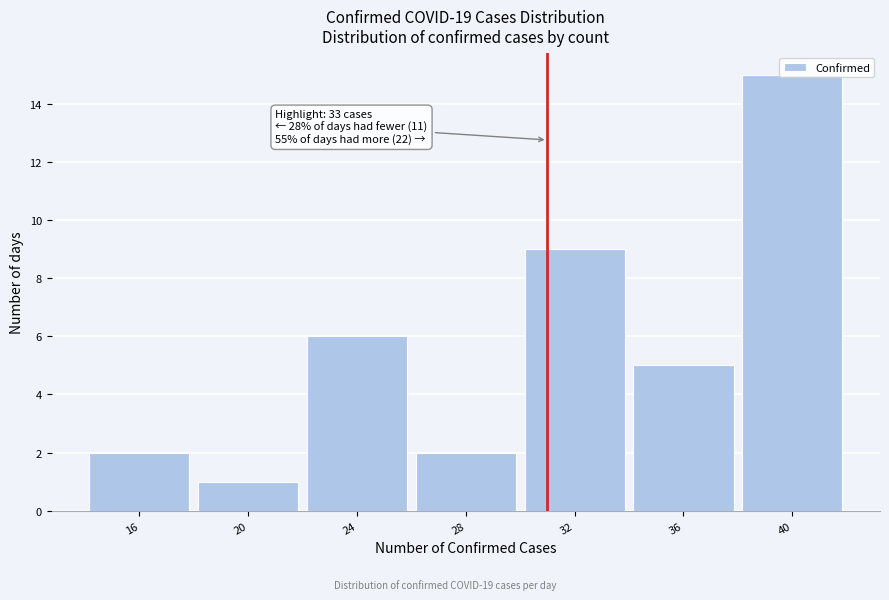

The value at 20 is 0. True or false?

False